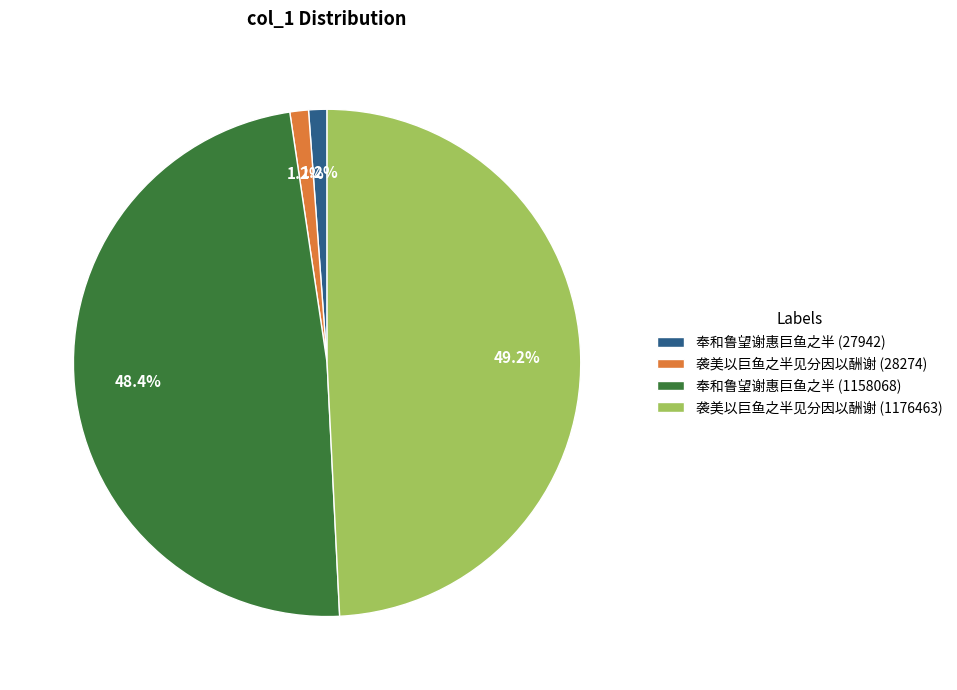

What is the largest slice in the pie chart?

袭美以巨鱼之半见分因以酬谢 (1176463)